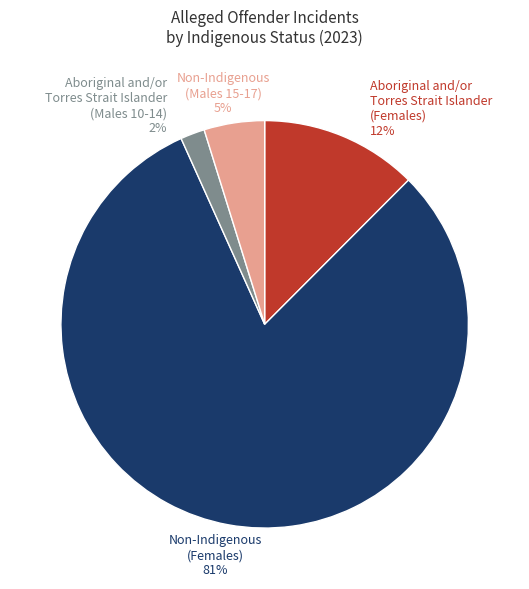

Between Aboriginal and/or Torres Strait Islander (Females) and Non-Indigenous (Females), which is larger?

Non-Indigenous (Females)